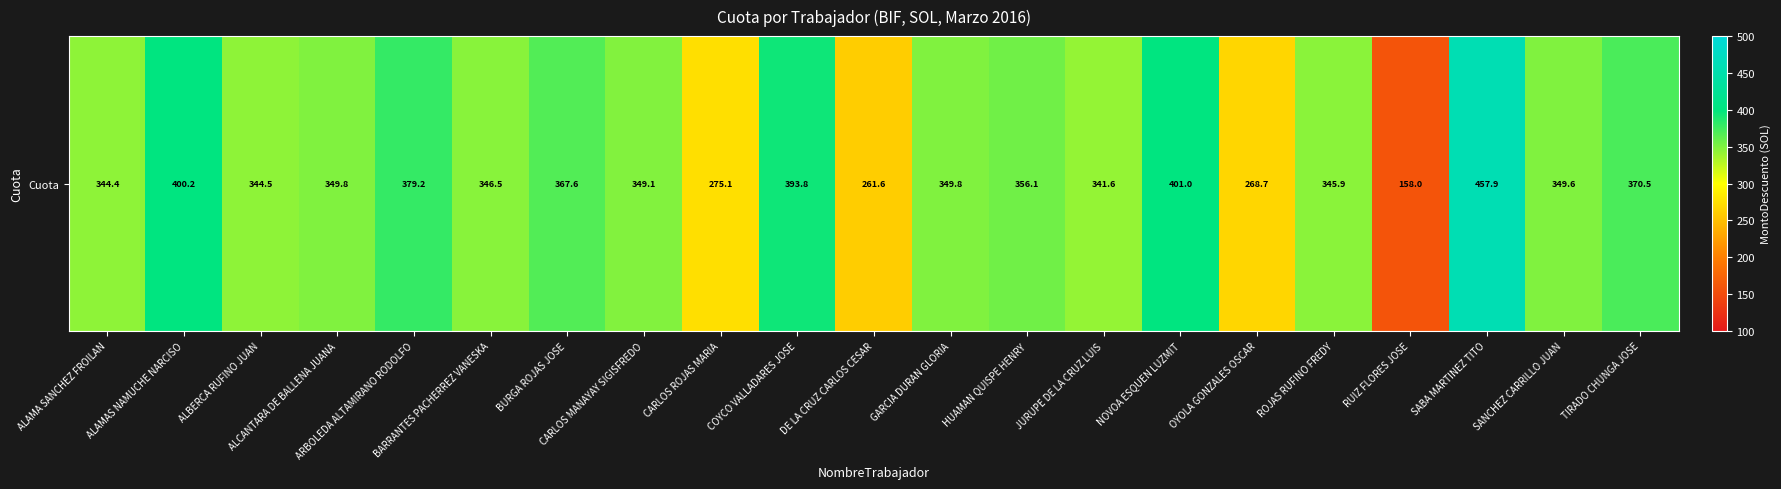

Which has a higher value, ALCANTARA DE BALLENA JUANA or ROJAS RUFINO FREDY?

ALCANTARA DE BALLENA JUANA